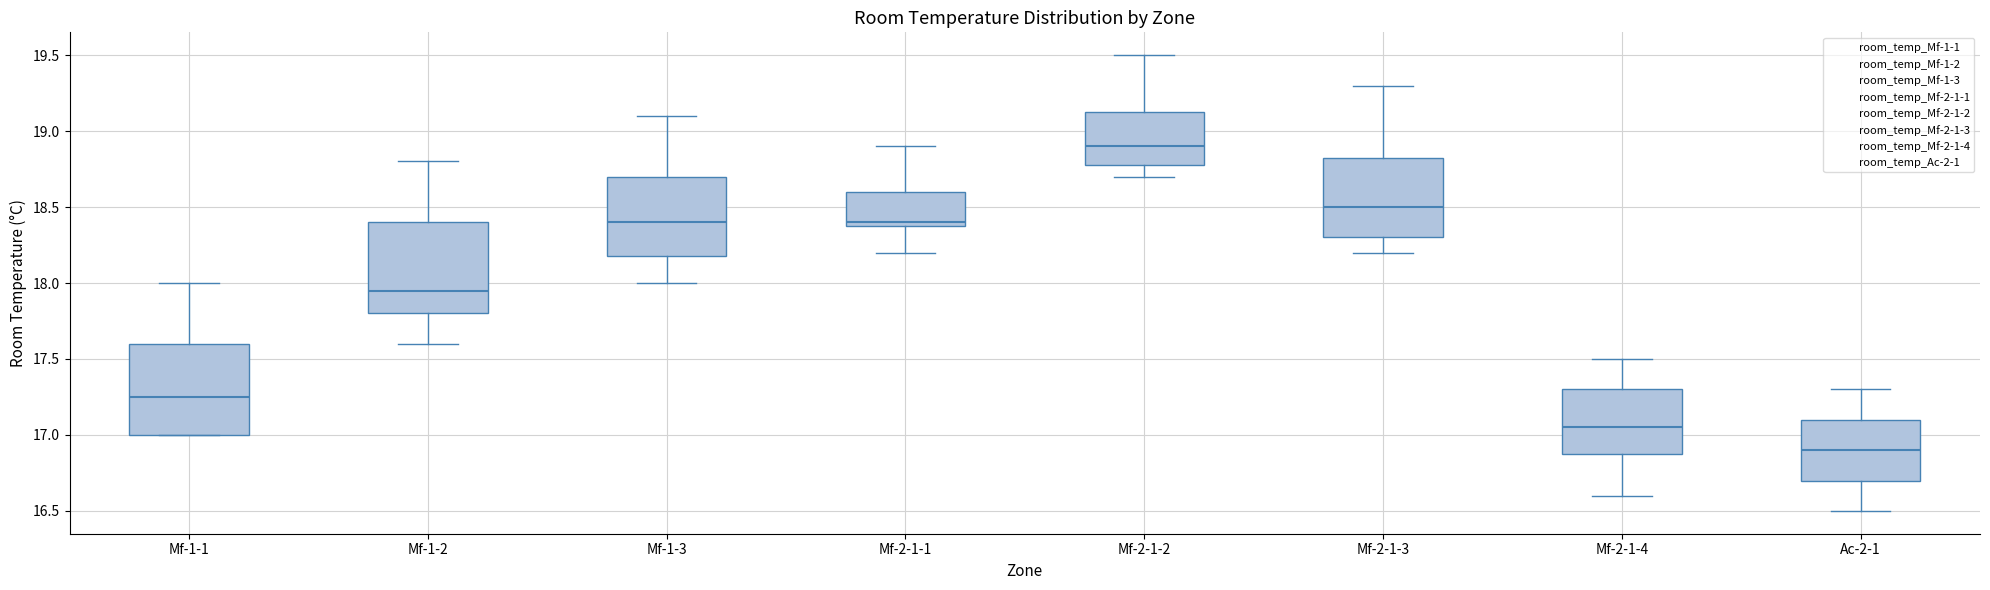

Reading left to right, transcribe this box plot: for each box, give where its median line is, the range the box spans, and where its two whiskers end, as read against the y-axis. The values are not printed on the chart, so give them approximately, as read against the axis.

Mf-1-1: median 17.25, box 17.00 to 17.60, whiskers 17.00 to 18.00
Mf-1-2: median 17.95, box 17.80 to 18.40, whiskers 17.60 to 18.80
Mf-1-3: median 18.40, box 18.20 to 18.70, whiskers 18.00 to 19.10
Mf-2-1-1: median 18.40 (just above the box's lower edge), box 18.40 to 18.60, whiskers 18.20 to 18.90
Mf-2-1-2: median 18.90, box 18.80 to 19.15, whiskers 18.70 to 19.50
Mf-2-1-3: median 18.50, box 18.30 to 18.85, whiskers 18.20 to 19.30
Mf-2-1-4: median 17.05, box 16.90 to 17.30, whiskers 16.60 to 17.50
Ac-2-1: median 16.90, box 16.70 to 17.10, whiskers 16.50 to 17.30